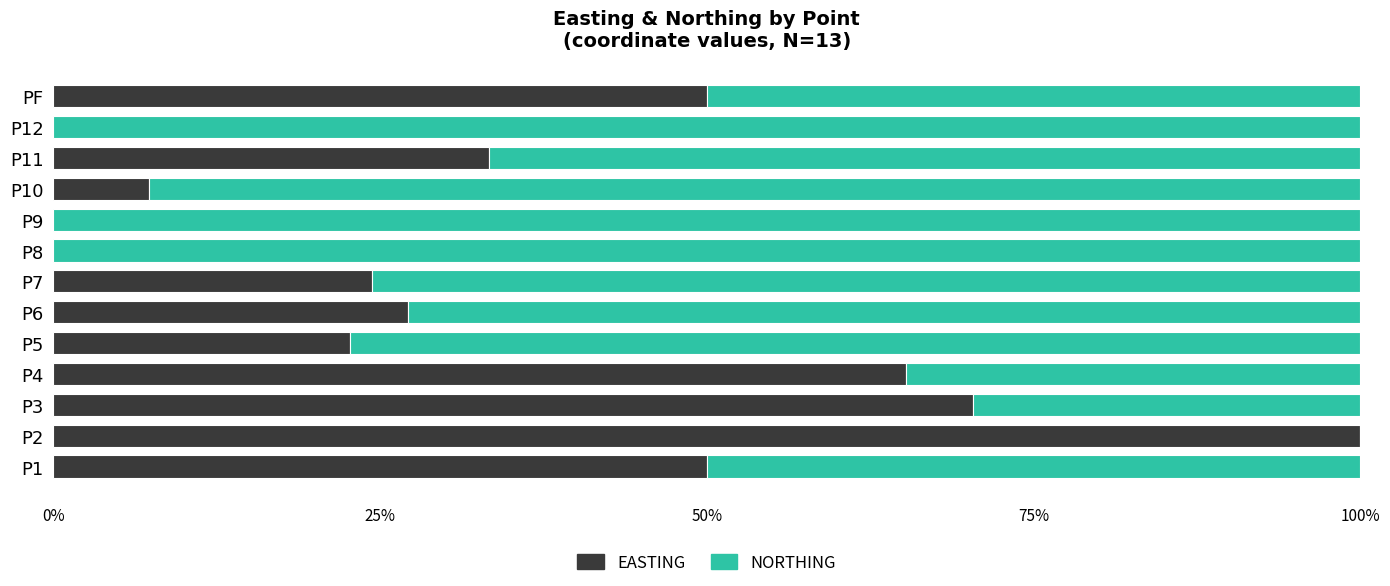

What is the sum of all EASTING values?

450.4